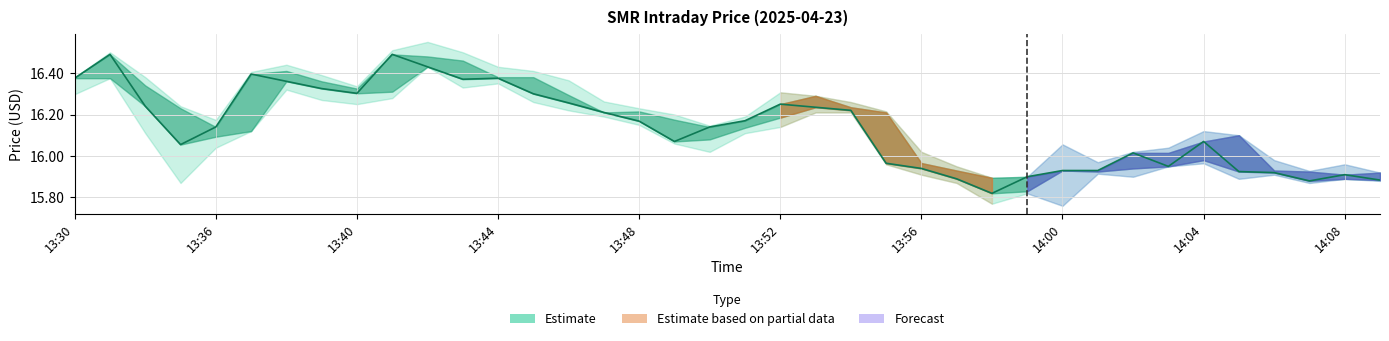

What is the difference between the second highest and second lowest values?

0.6